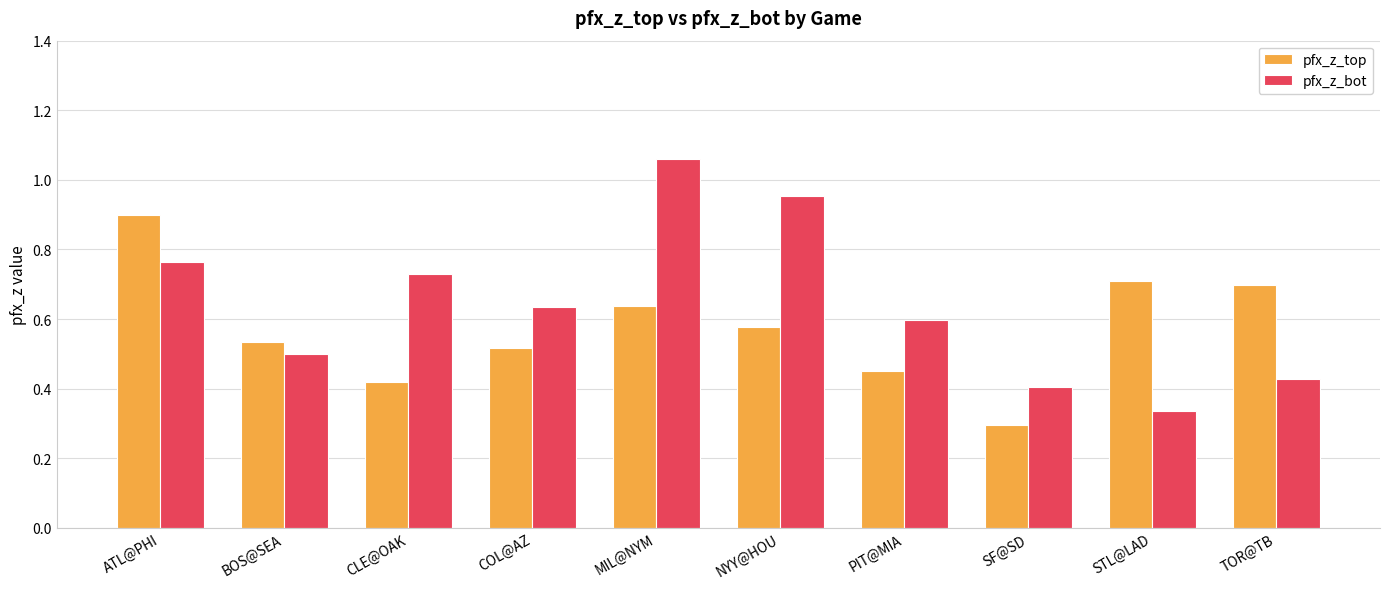

List the series in order of their peak value, lowest first.

pfx_z_top, pfx_z_bot